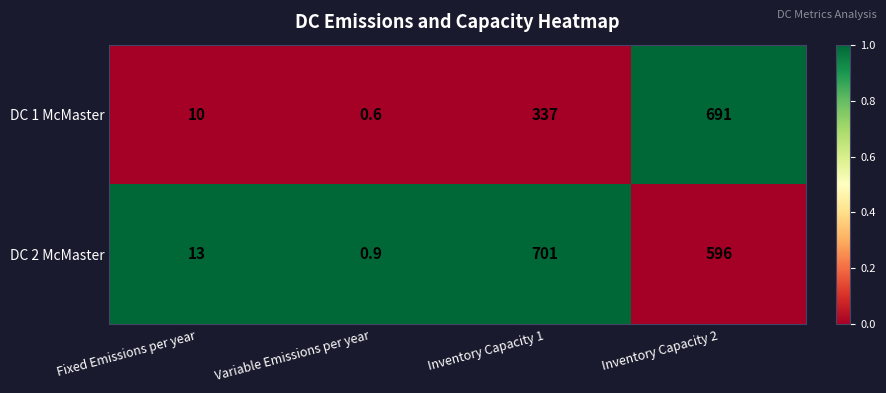

How many distinct data groups are displayed?

2